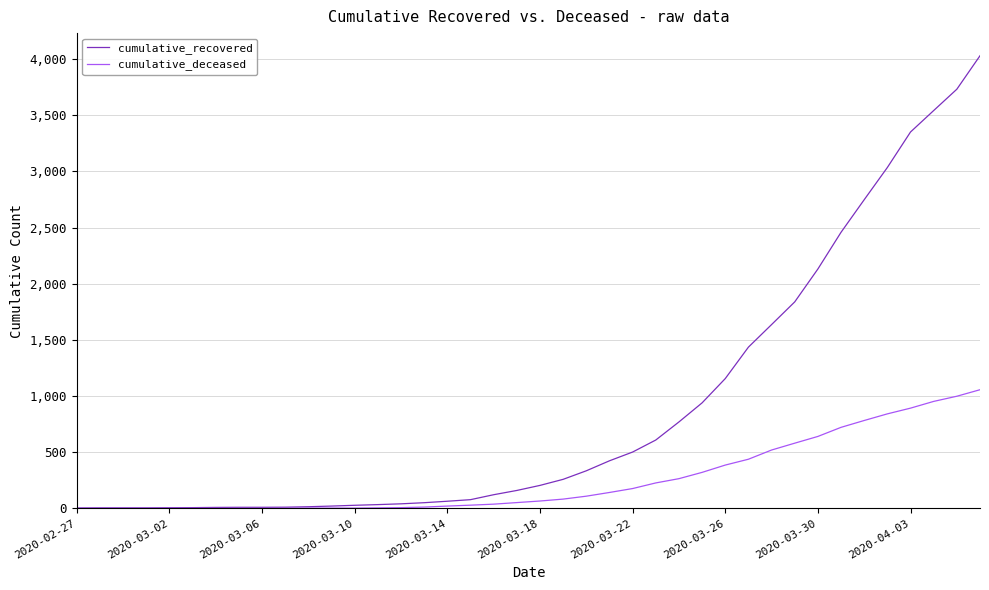

Which series has the widest spread of values?

cumulative_recovered